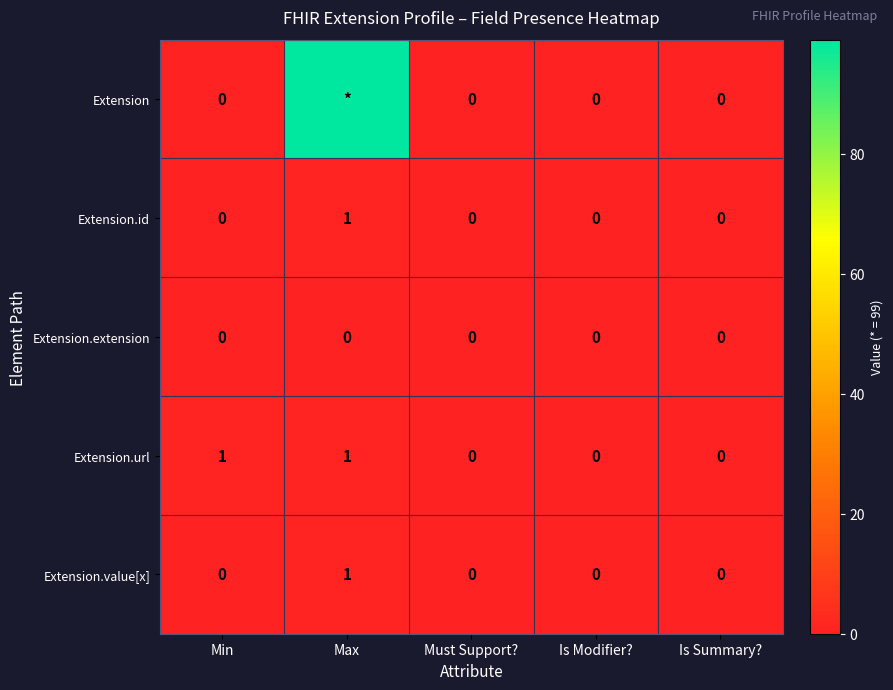

At which label does Extension.id reach its peak?

Max